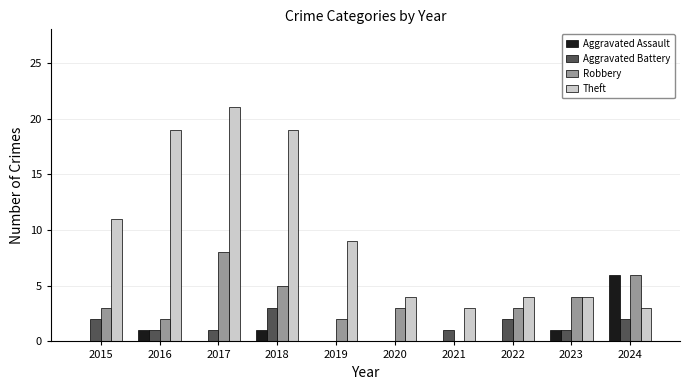

What value does the Theft series have at 2023?

4